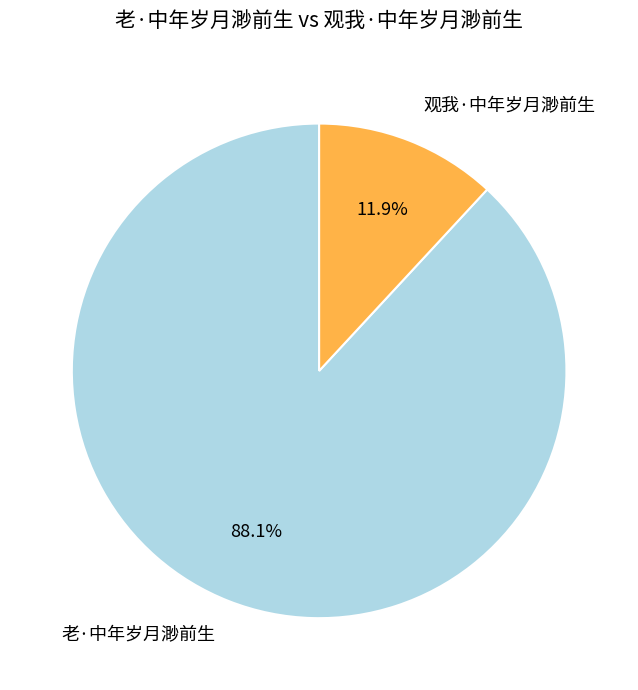

The 老·中年岁月渺前生 slice represents 94% of the pie. True or false?

False